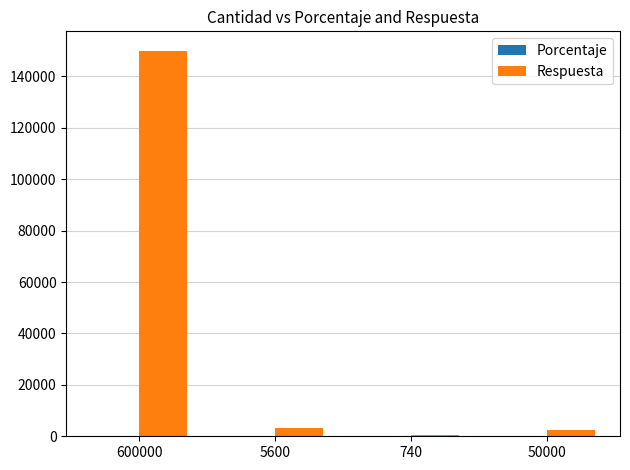

Does the chart contain stacked bars?

No